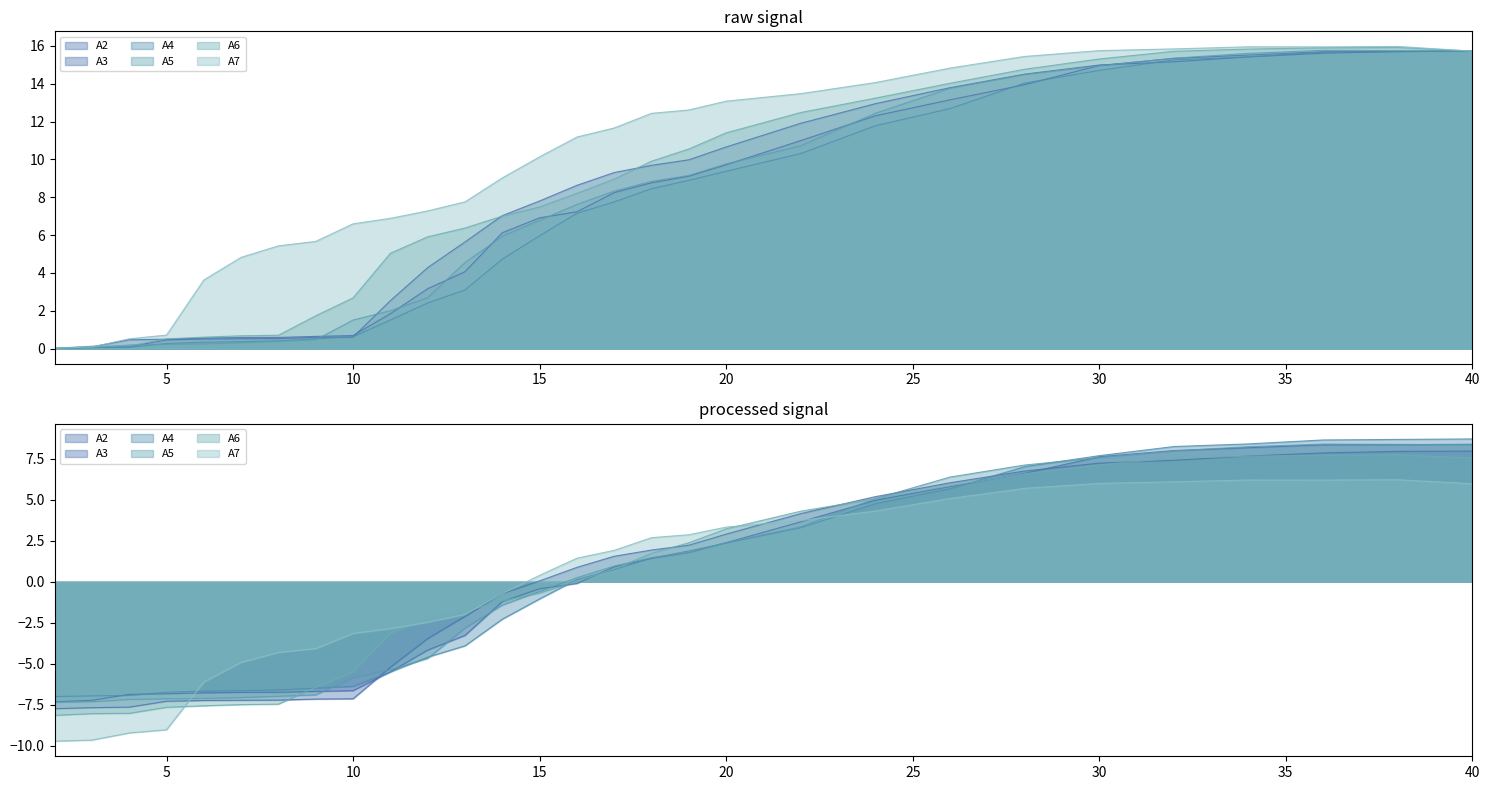

True or false: A5 and A6 intersect in this chart.

True